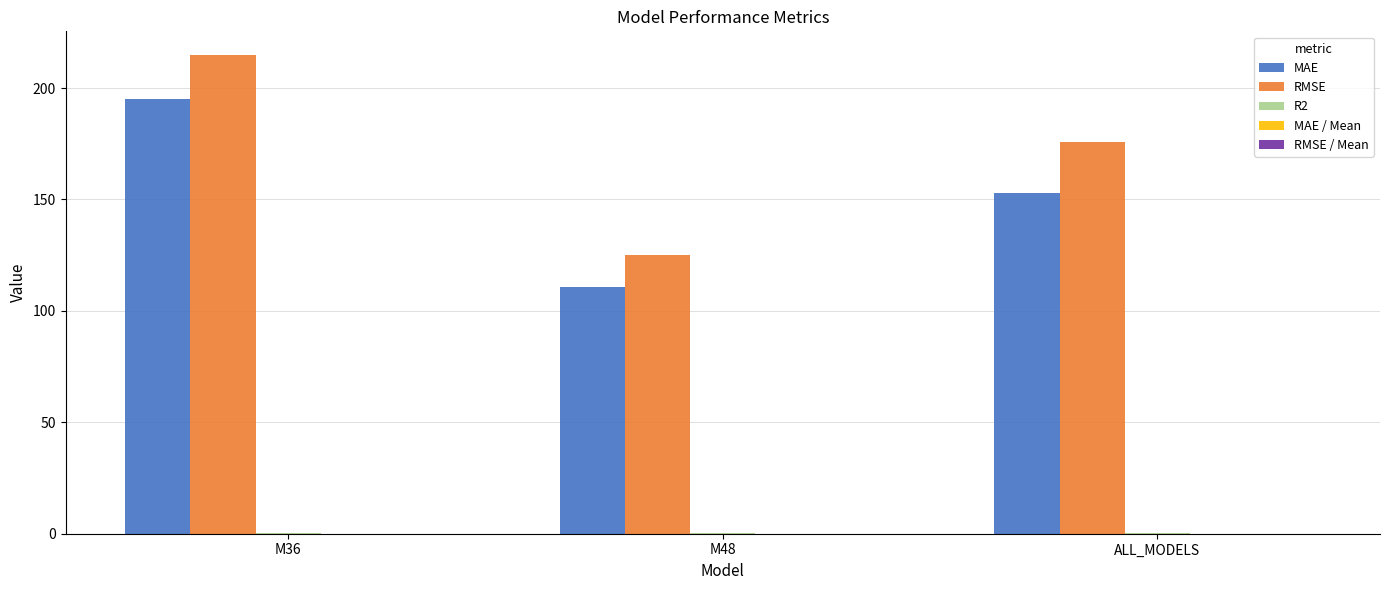

At which category is the sum across all series the highest?

M36